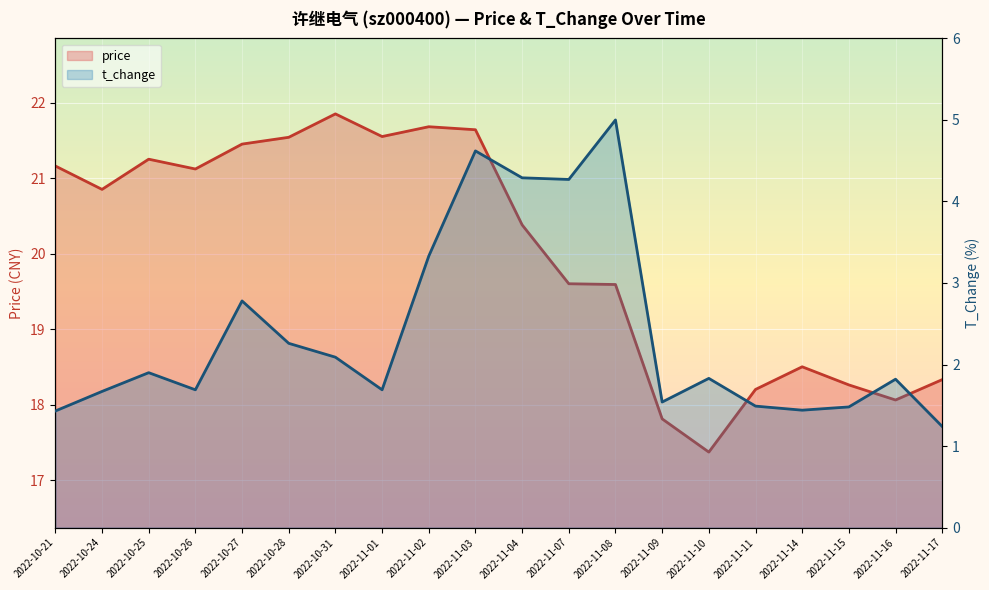

What is the minimum value shown in the chart?

1.2